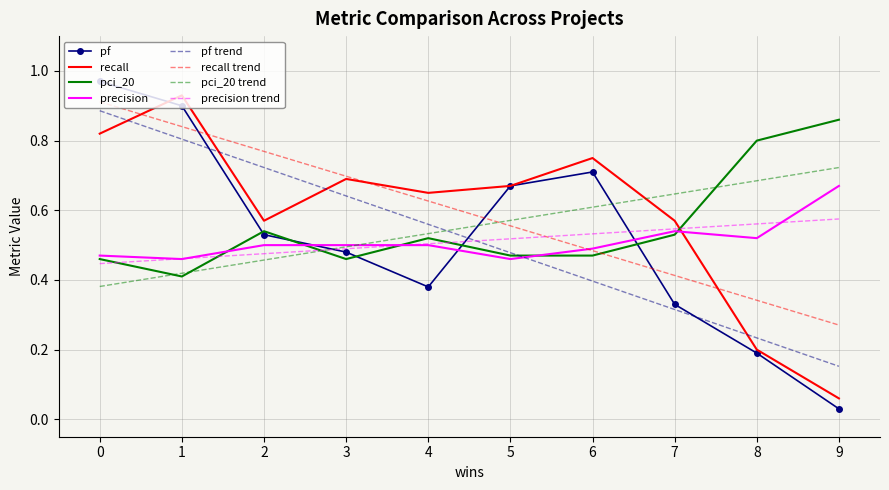

How many lines are shown in the chart?

4